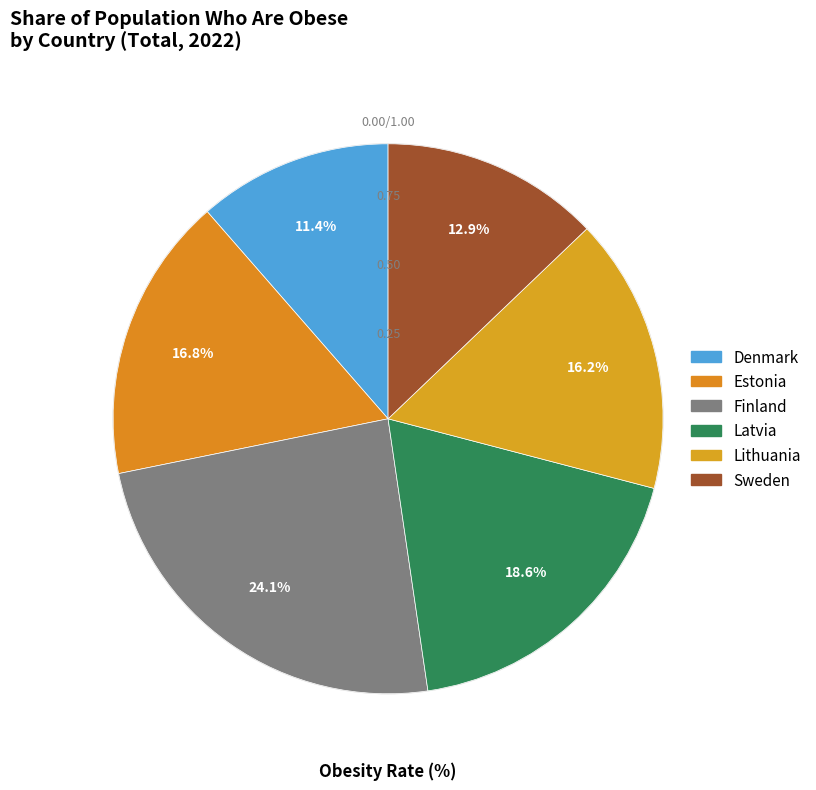

To the nearest percent, what is the average slice percentage?

17%